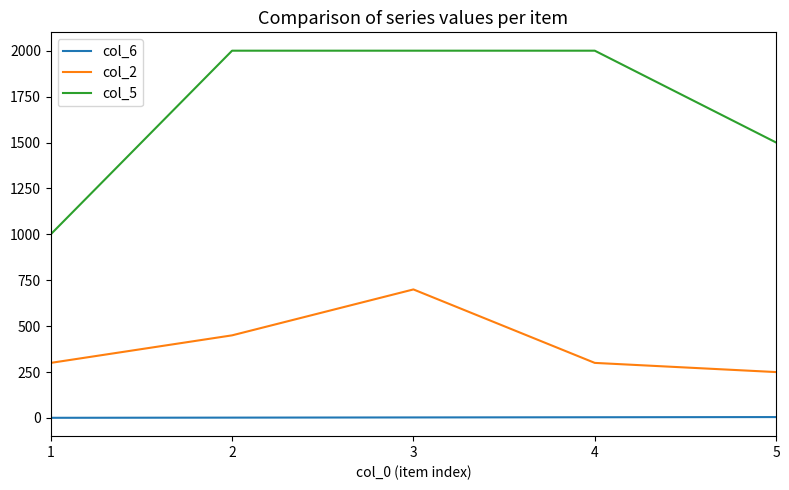

What is the sum of all col_6 values?

15